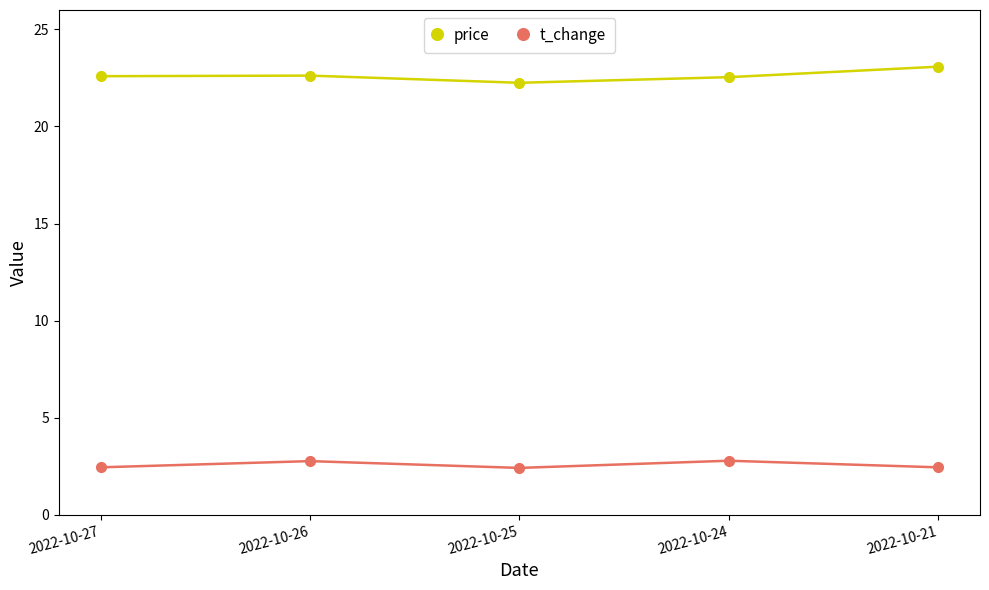

What is the difference between the price values at 2022-10-21 and 2022-10-27?

0.5